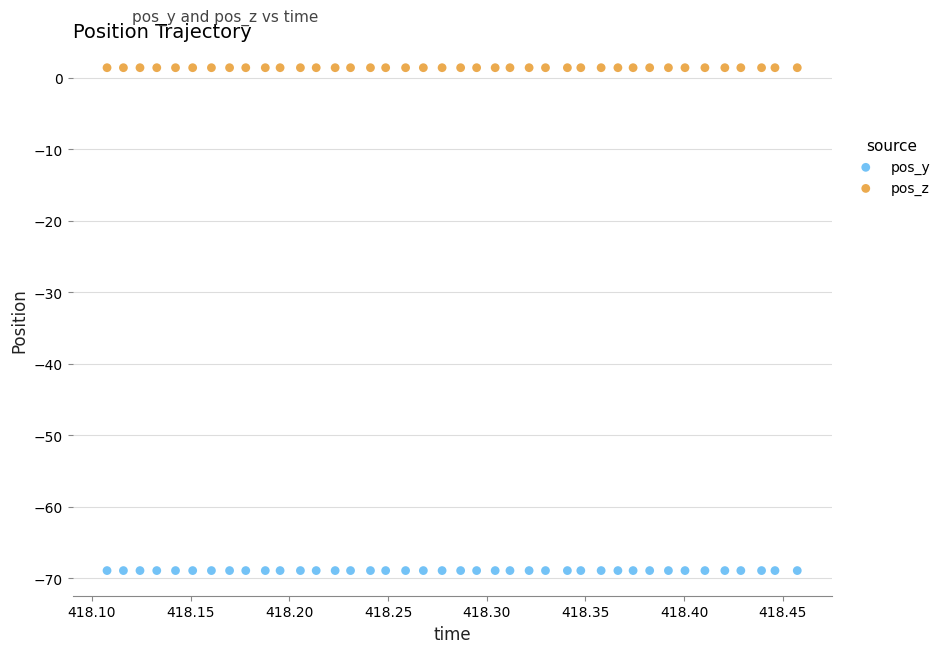

Which series reaches the maximum Y coordinate?

pos_z